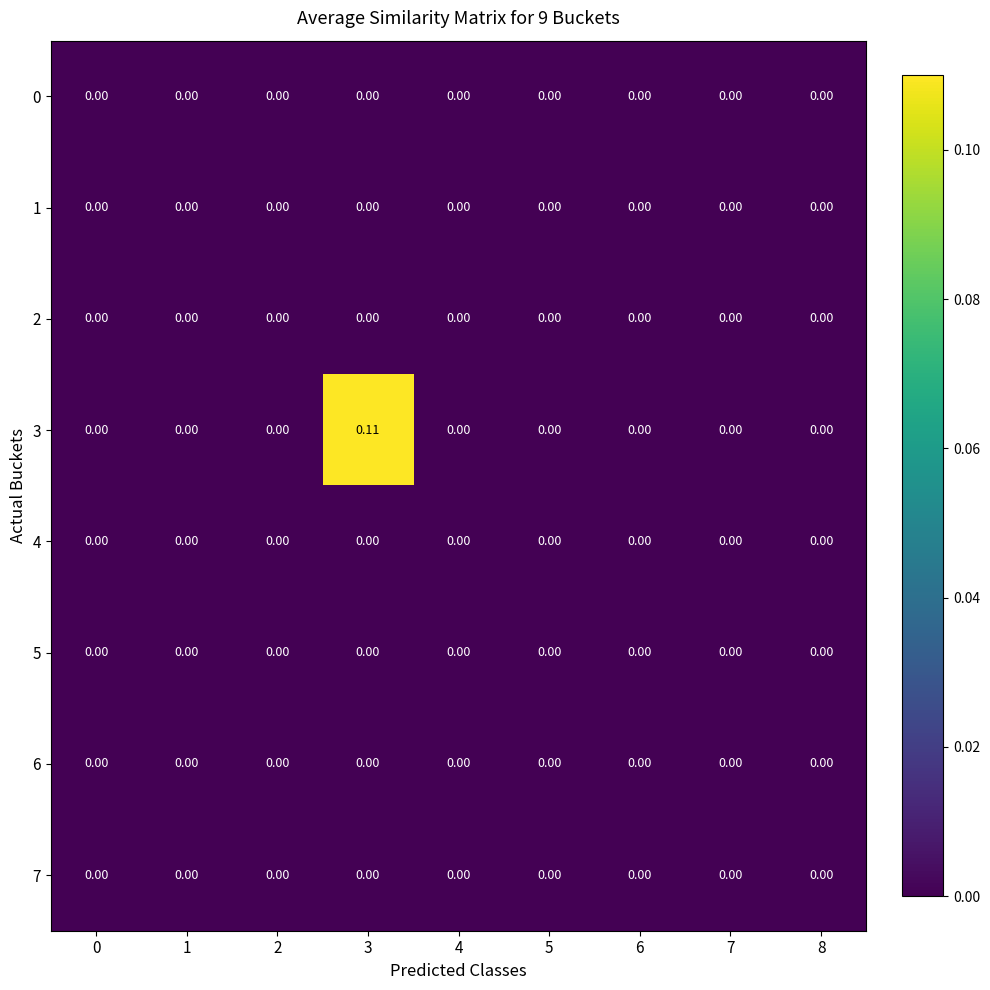

Rank the series by their maximum value, from lowest to highest.

0, 1, 2, 4, 5, 6, 7, 3